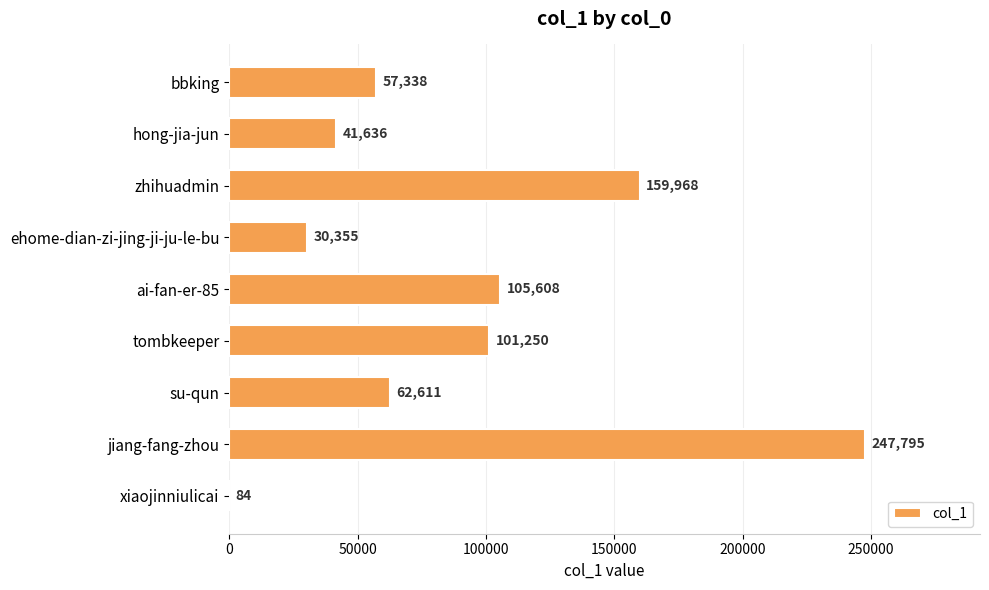

At which category does the chart reach its peak across all series?

jiang-fang-zhou